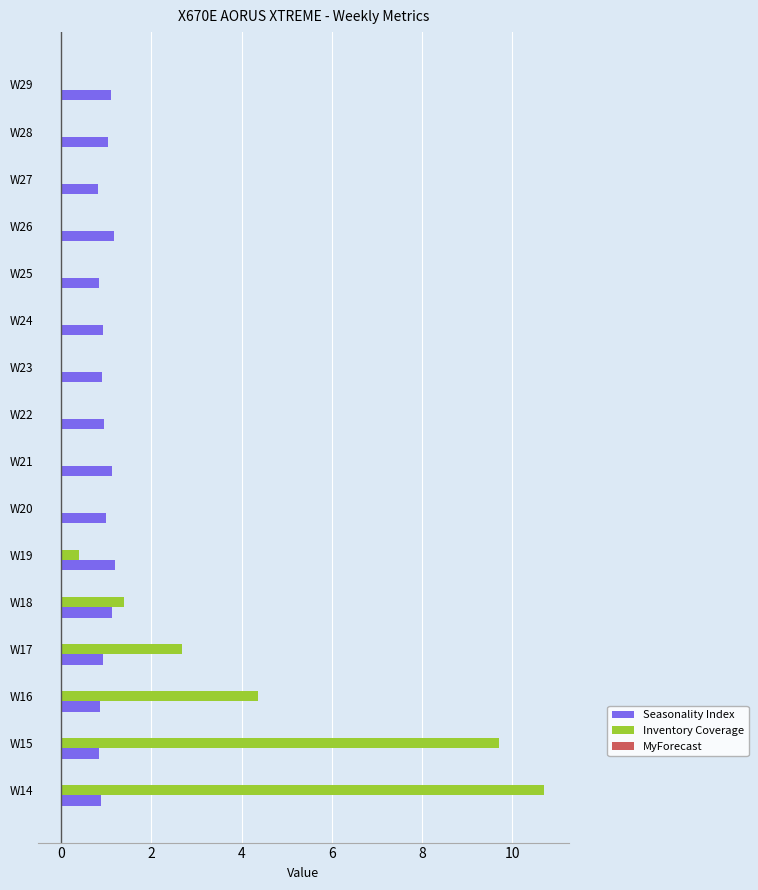

What is the approximate value of Seasonality Index at W27?

0.8